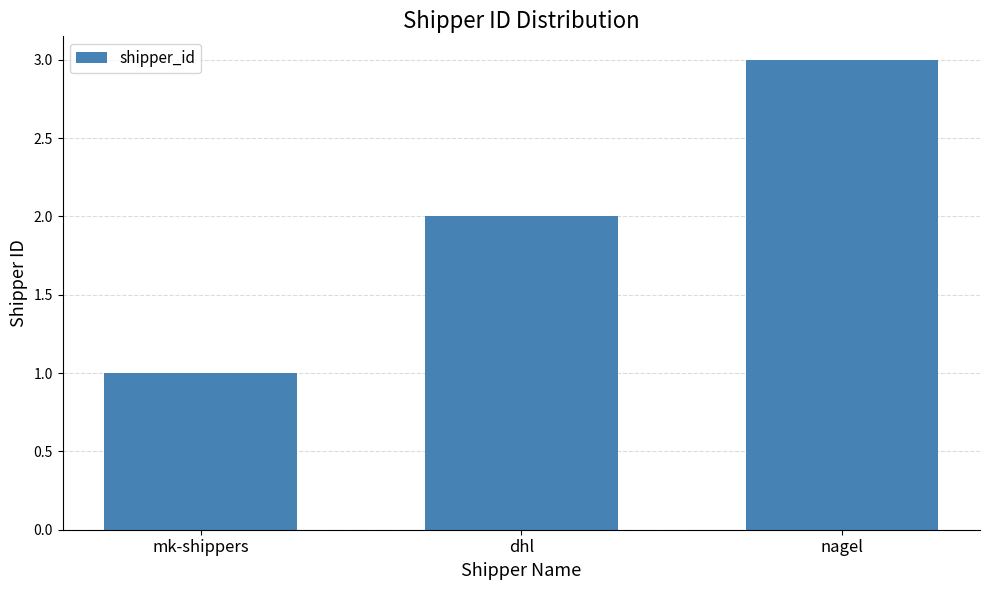

Does the chart contain any negative values?

No